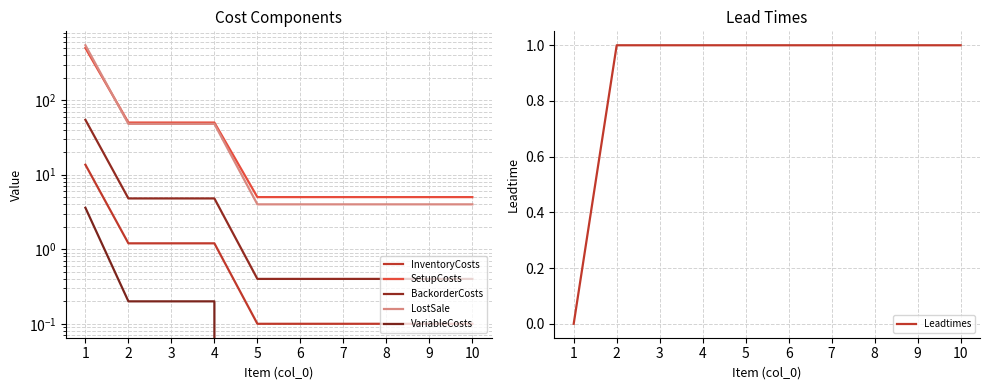

At how many categories does at least one series exceed 290?

1